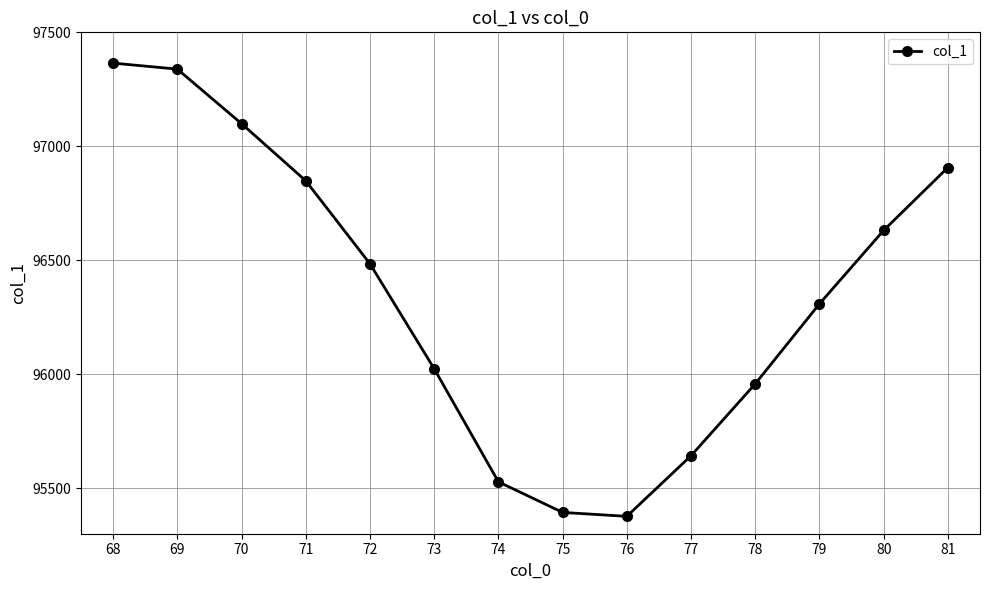

What is the sum of the values at 71 and 70?

193947.8